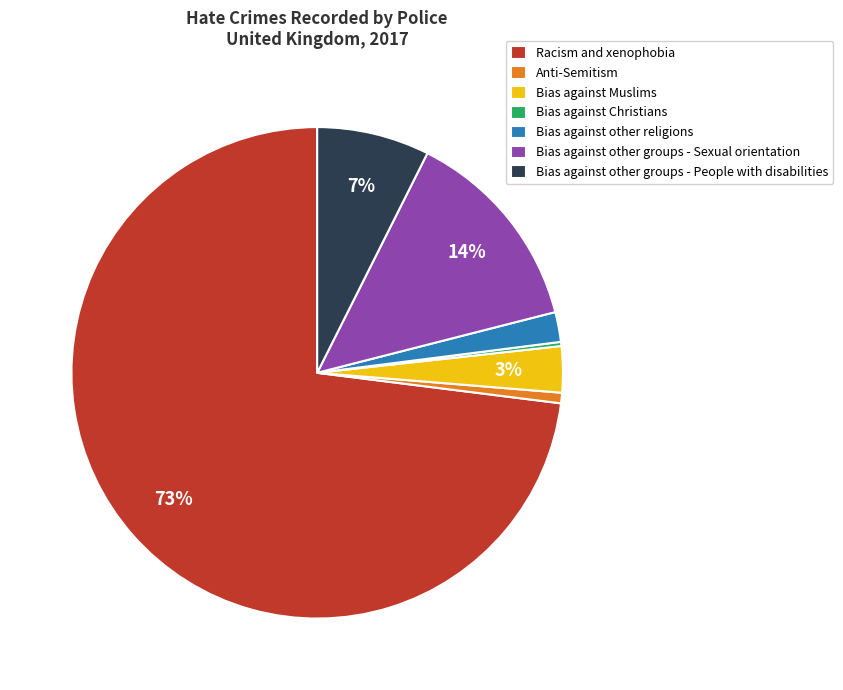

The Bias against other groups - Sexual orientation slice represents 26% of the pie. True or false?

False